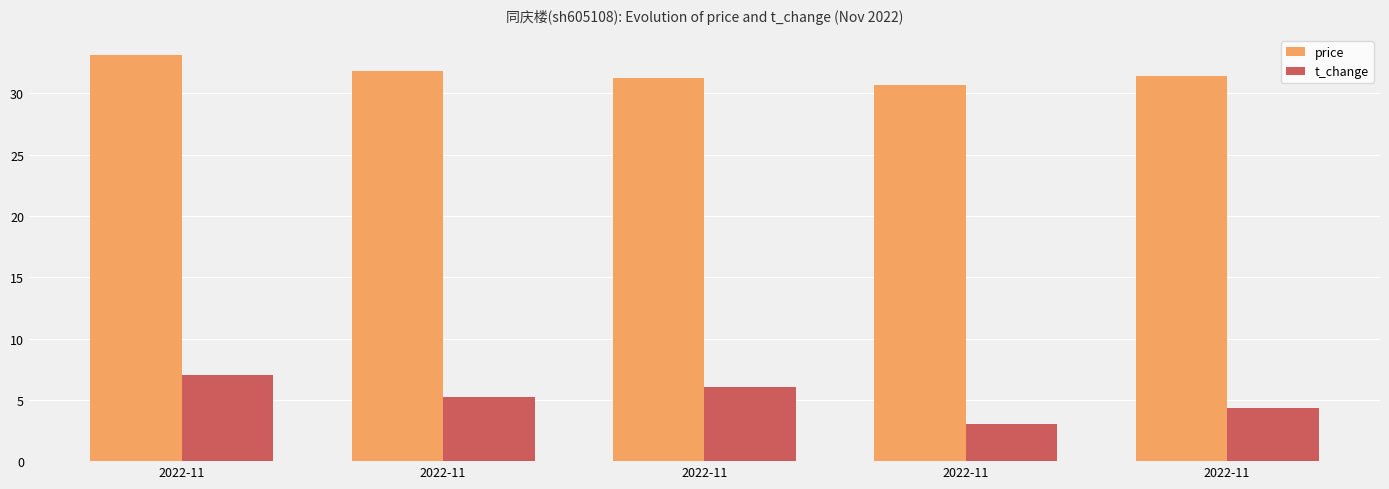

How many data points in t_change are less than 5?

2